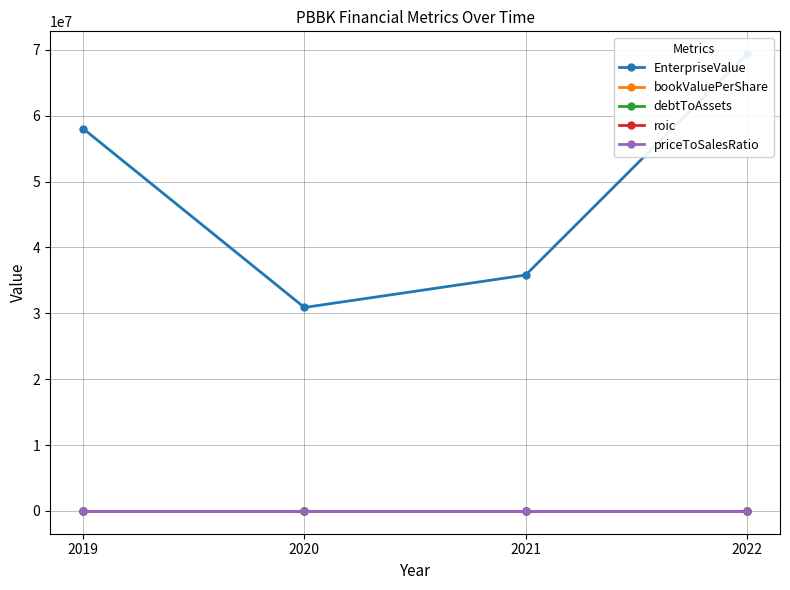

Where is roic nearest to the value 0?

2020